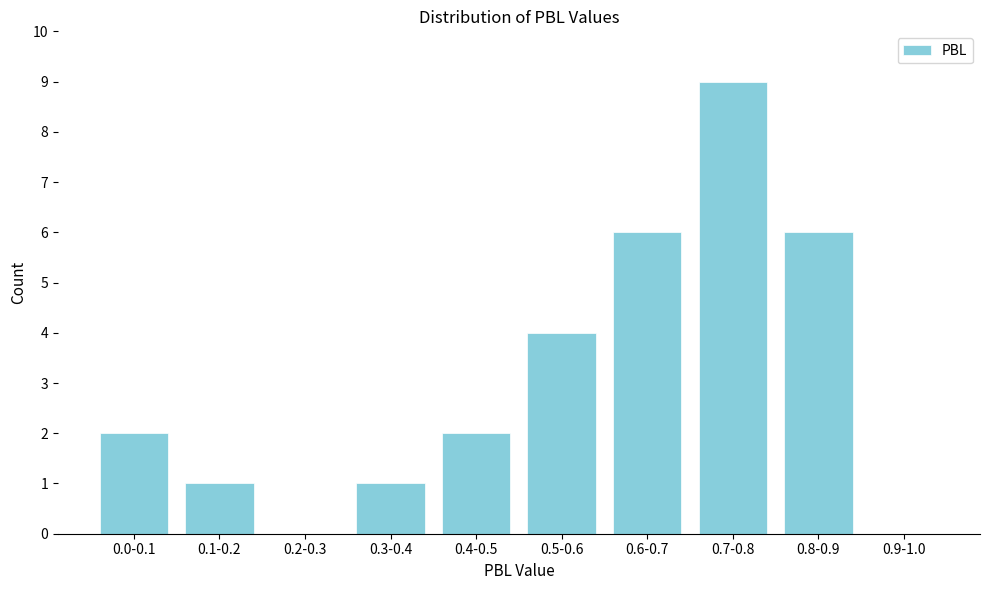

Reading left to right, list all the values displayed in this chart.

0.0-0.1=2	0.1-0.2=1	0.2-0.3=0	0.3-0.4=1	0.4-0.5=2	0.5-0.6=4	0.6-0.7=6	0.7-0.8=9	0.8-0.9=6	0.9-1.0=0